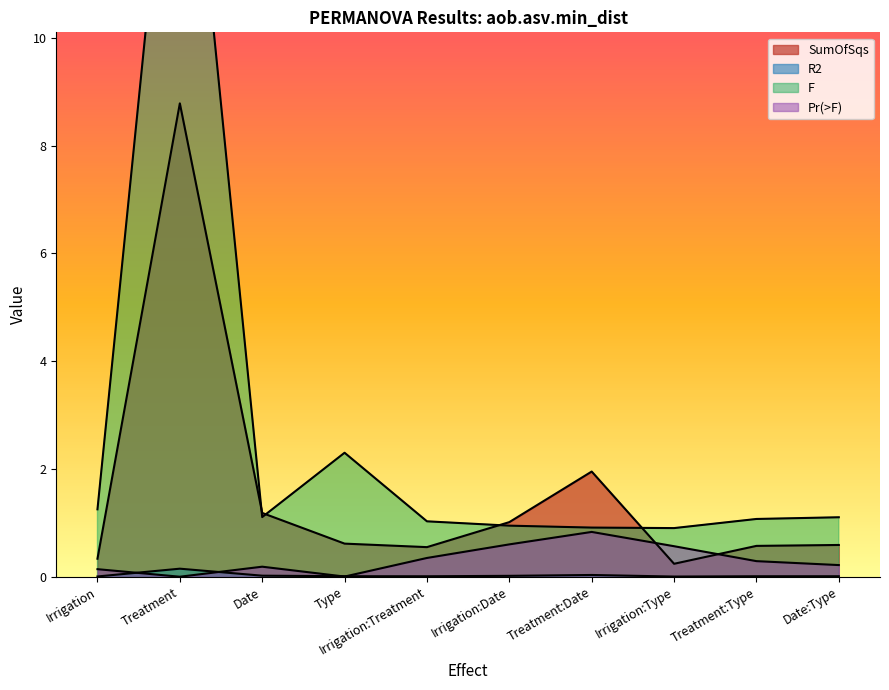

In F, how many points are lower than both neighbors (excluding endpoints)?

2